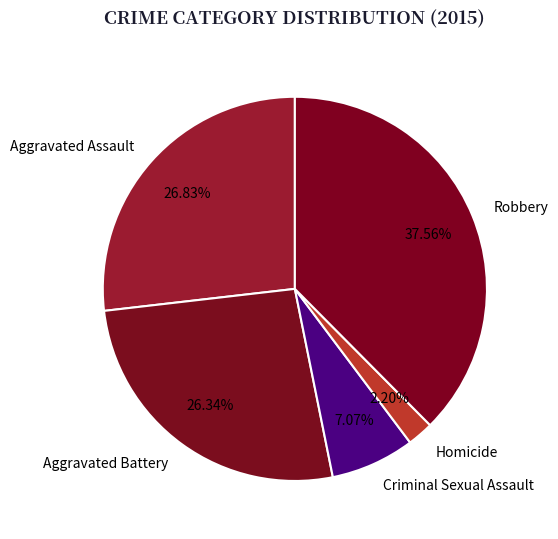

To the nearest percent, what is the average slice percentage?

20%